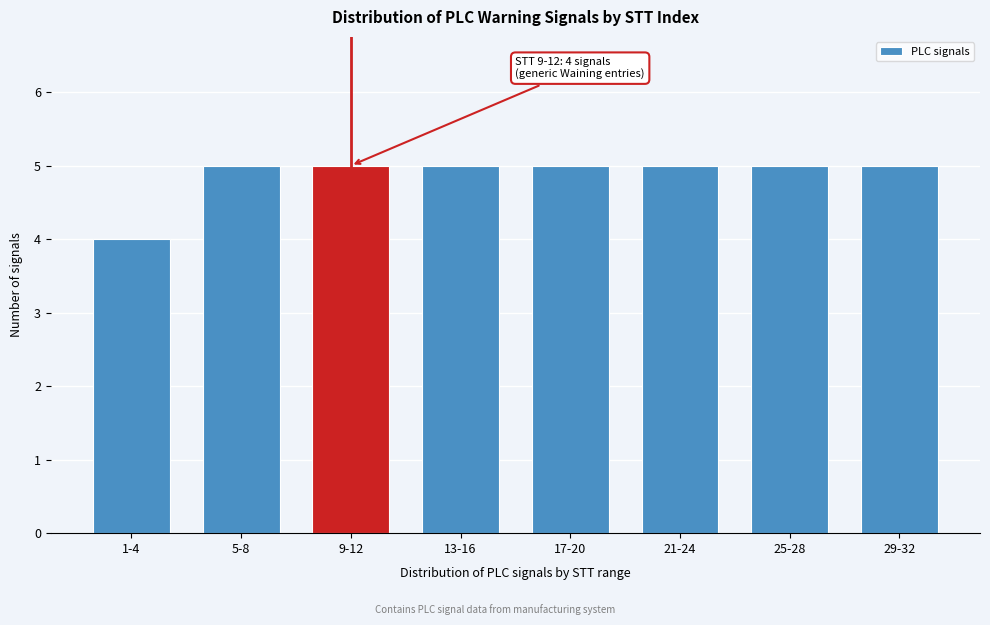

Reading right to left, list all the values displayed in this chart.

29-32=5	25-28=5	21-24=5	17-20=5	13-16=5	9-12=5	5-8=5	1-4=4